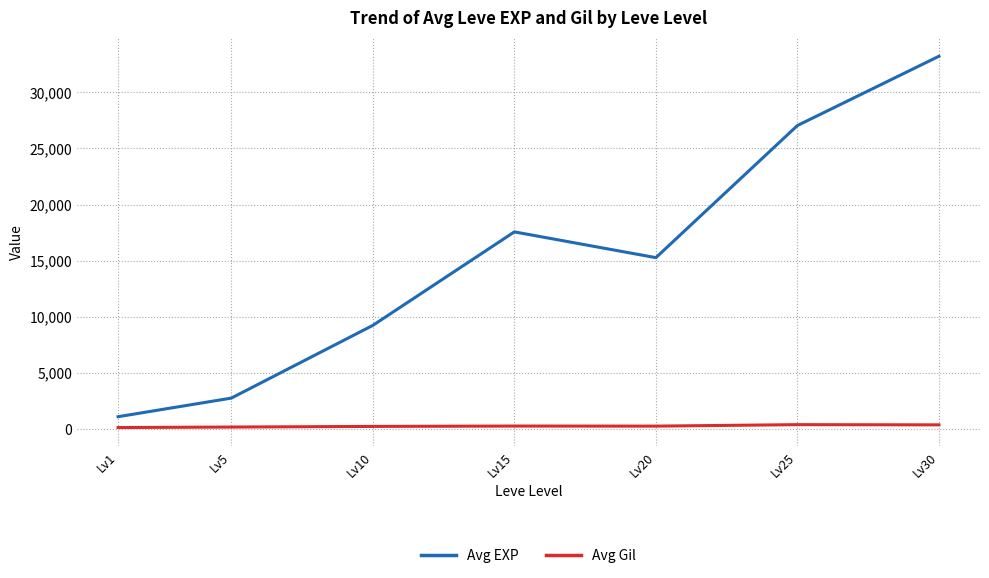

True or false: Avg EXP has a value of 1499 at Lv5.

False